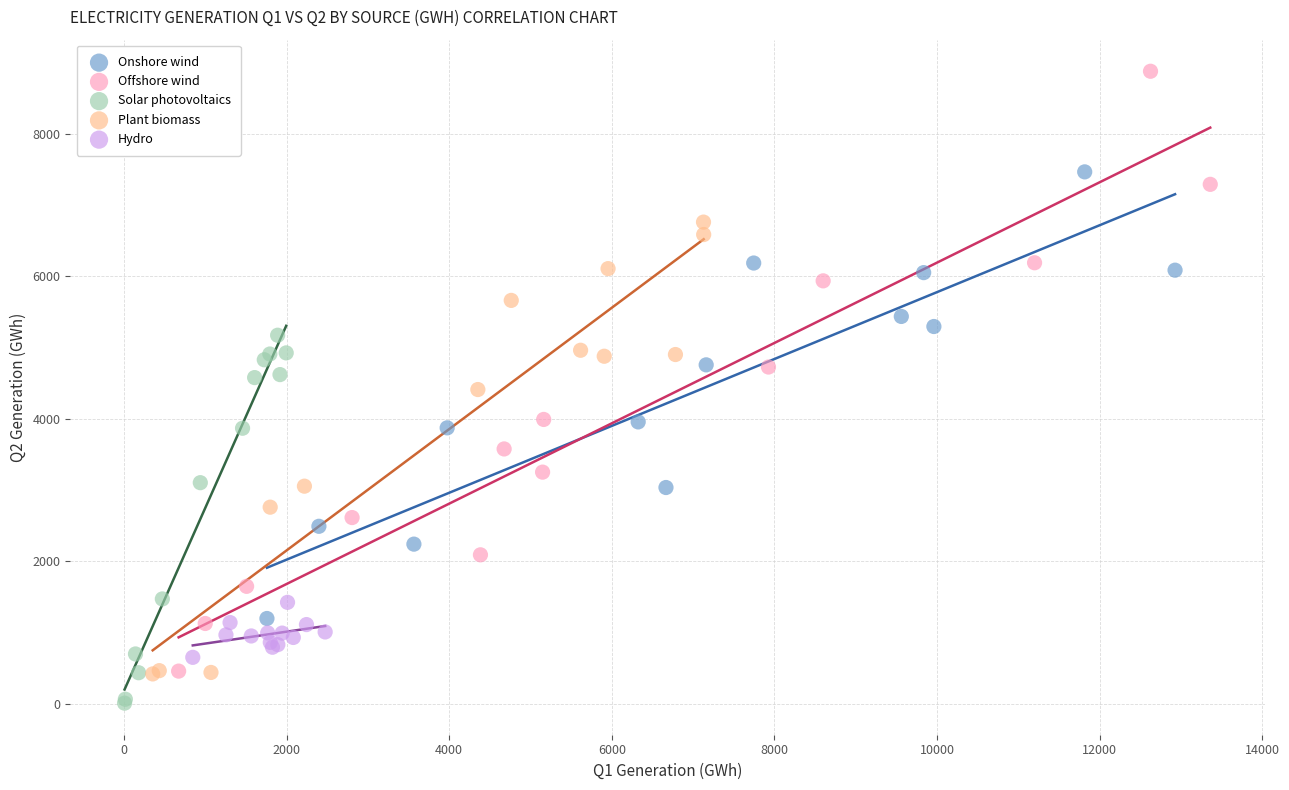

Which series contains the highest Y value?

Offshore wind